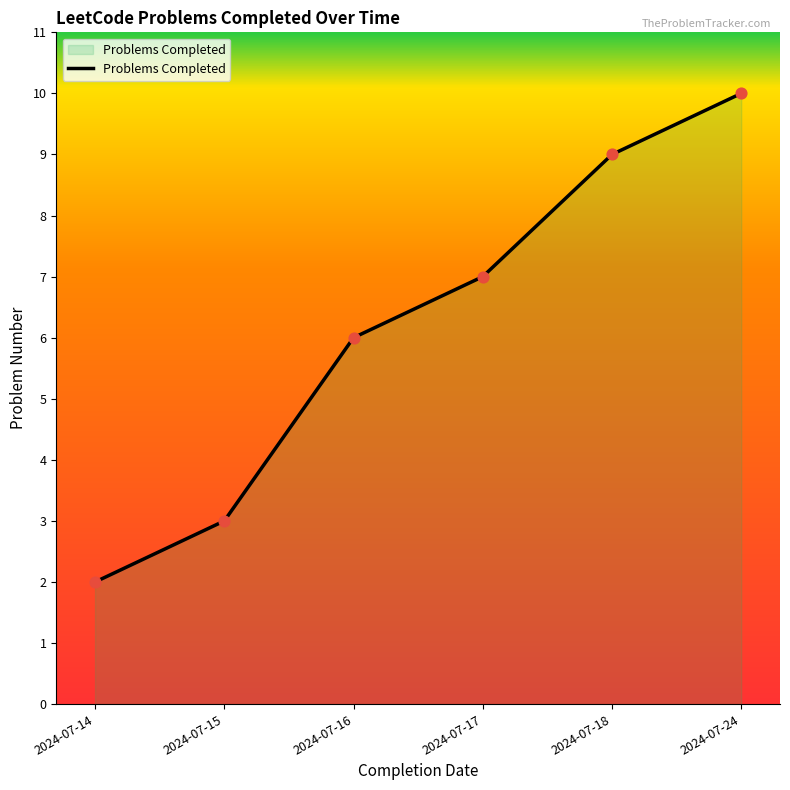

Approximately how many times larger is the value at 2024-07-24 compared to 2024-07-15?

3.3